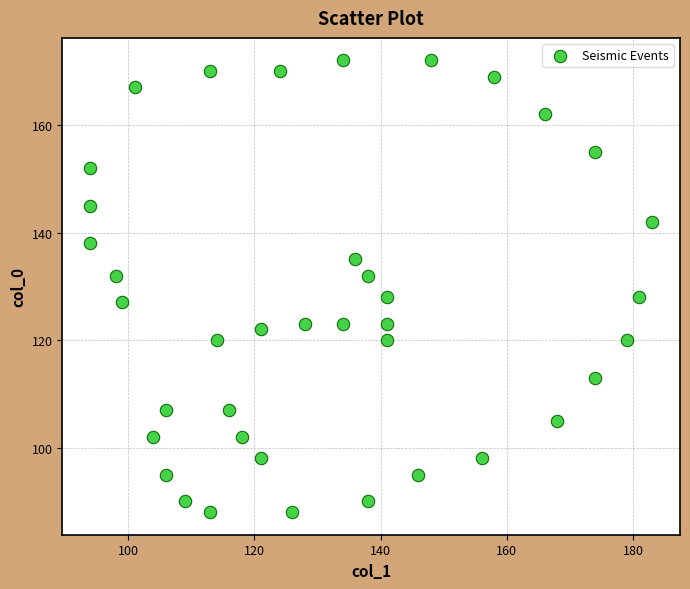

What is the range of Y values (max minus min)?

84